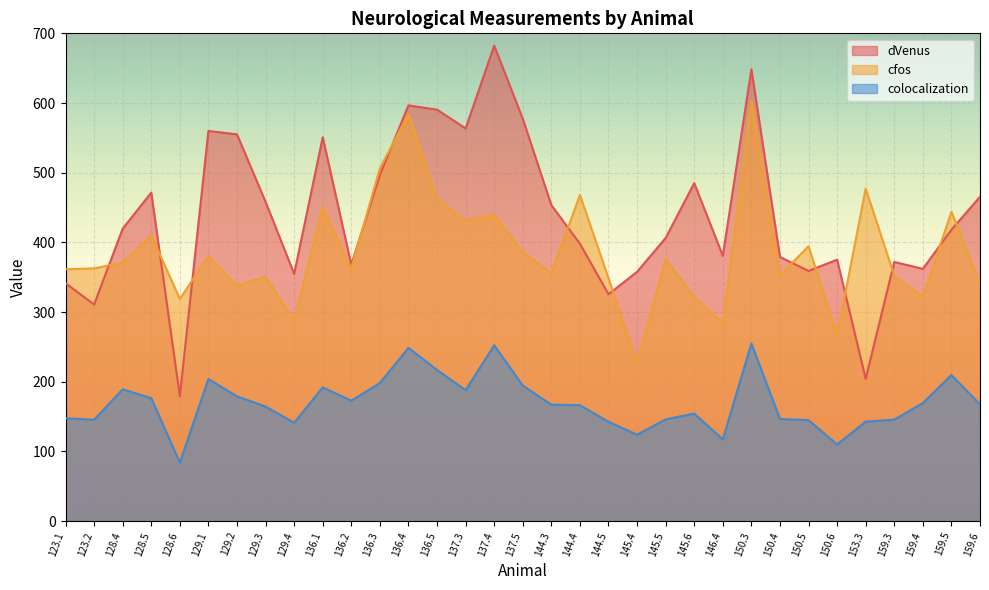

Which series ends up on top after the final intersection of dVenus and cfos?

dVenus